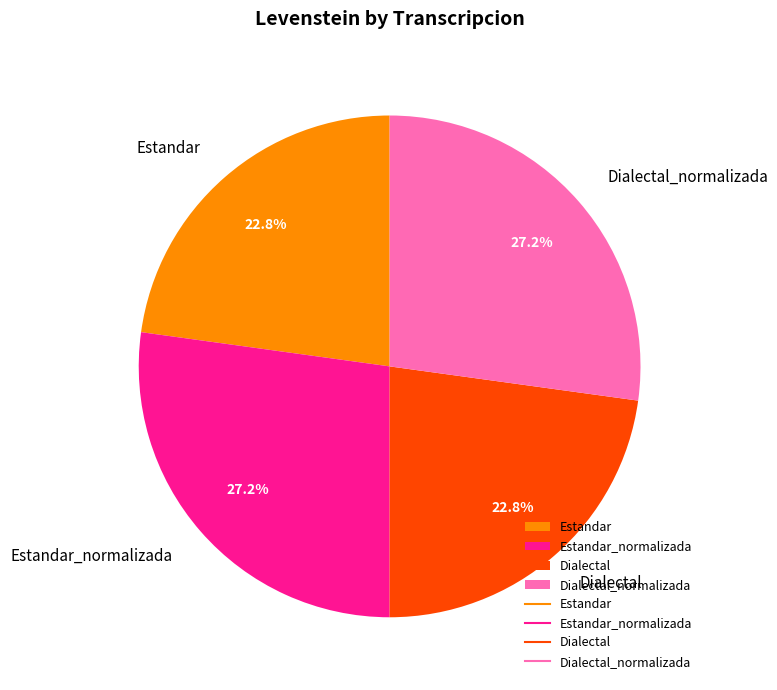

Is there any slice that represents more than half of the pie?

No